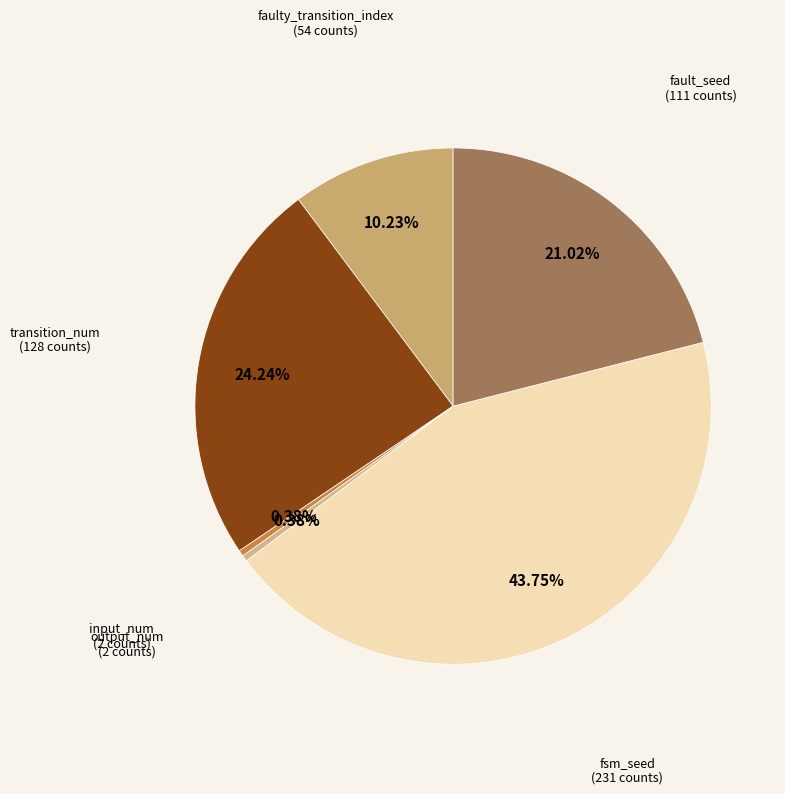

Does input_num represent more than half of the total?

No